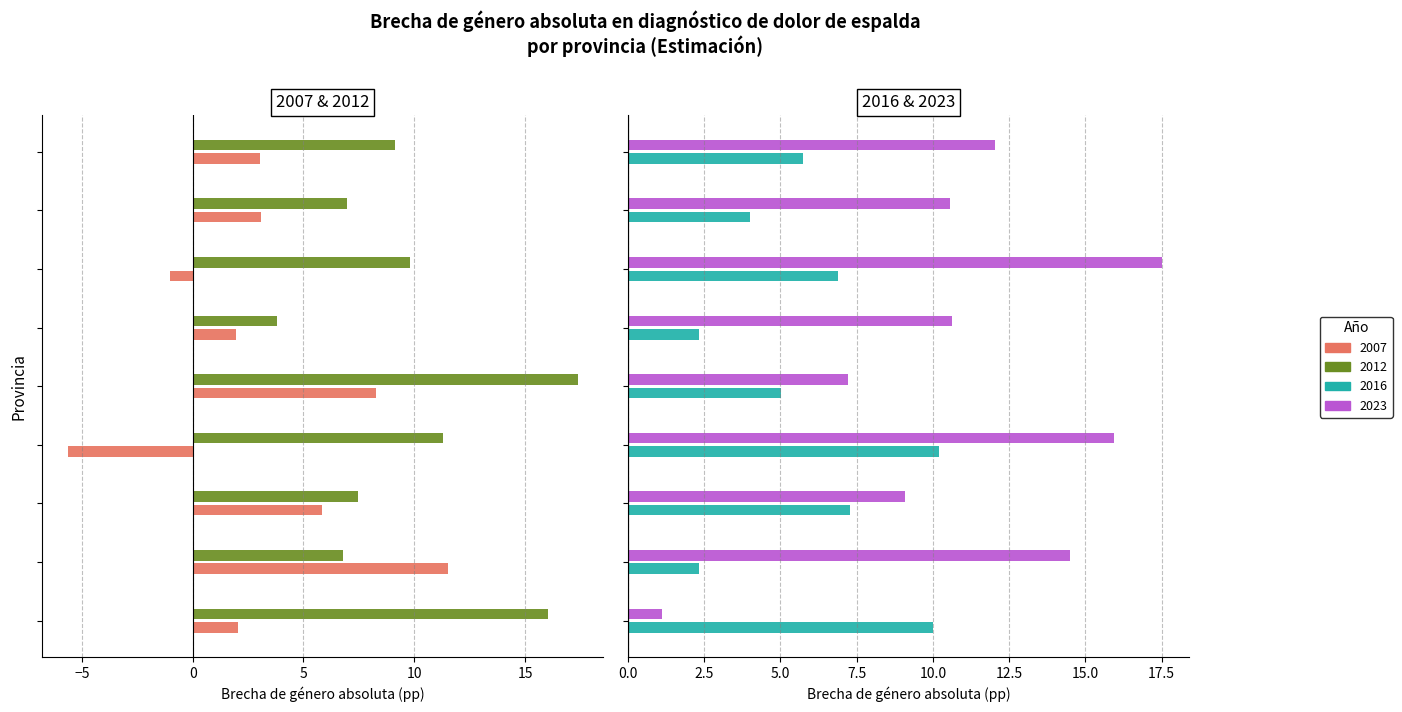

What is the difference between the maximum and second lowest values in the 2007 series?

12.5